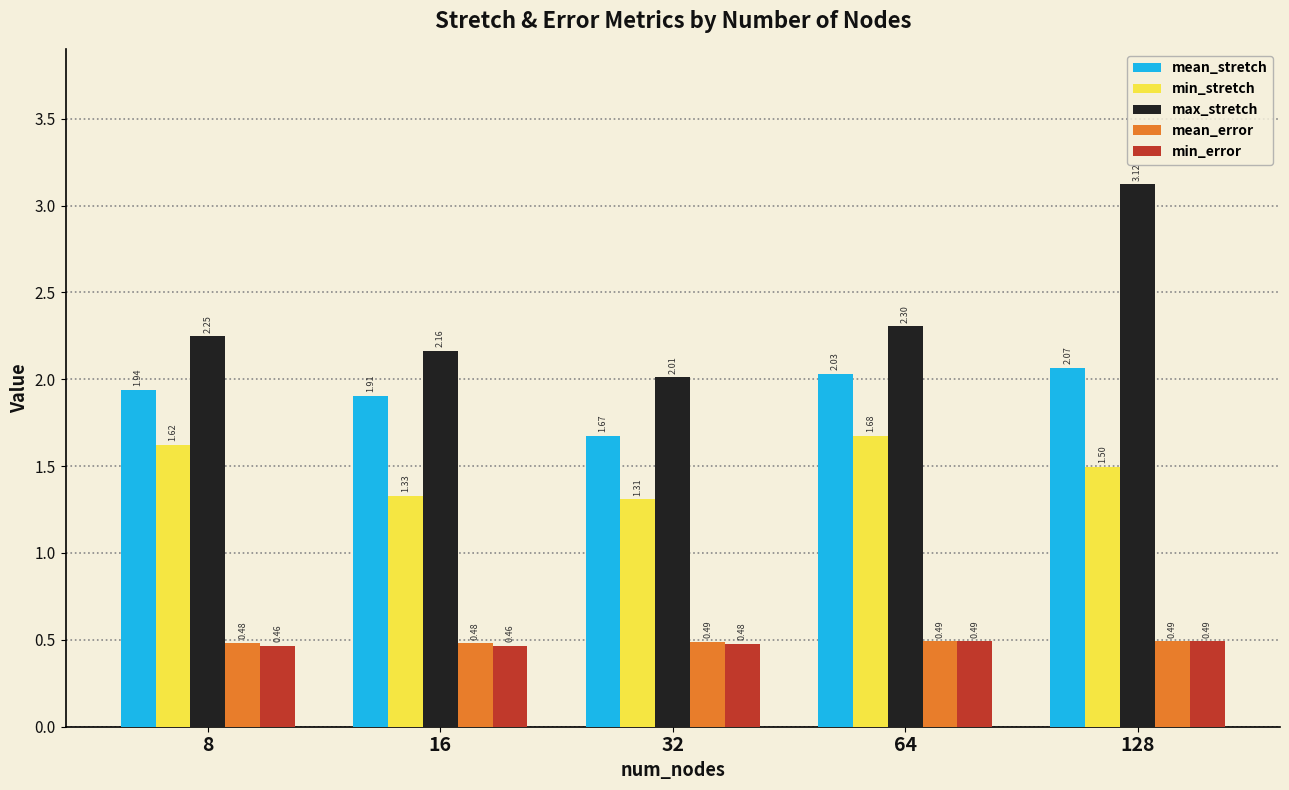

What is the difference between the maximum and second lowest values in the max_stretch series?

1.0